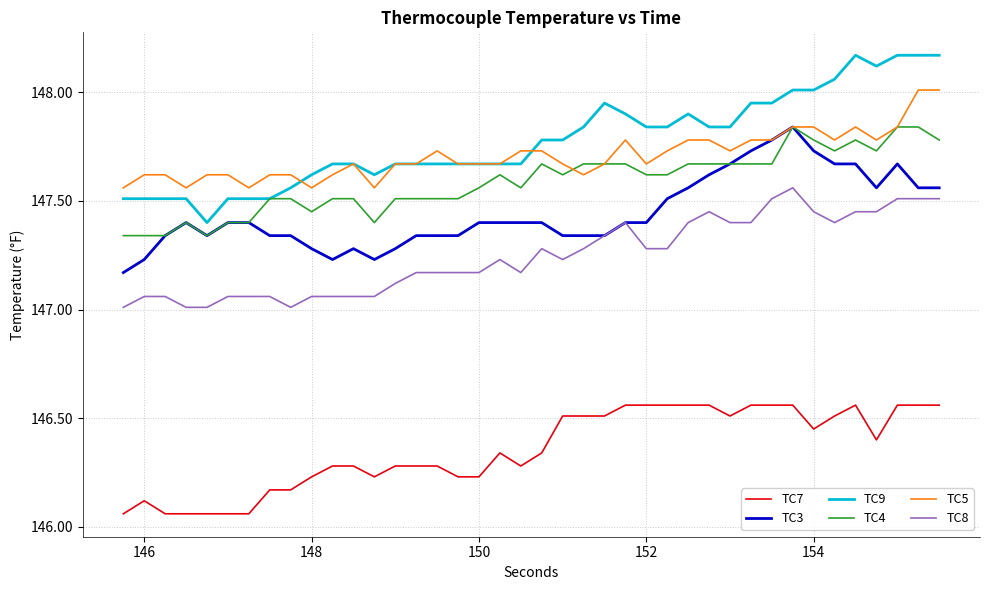

True or false: TC3 and TC9 cross at least once.

False